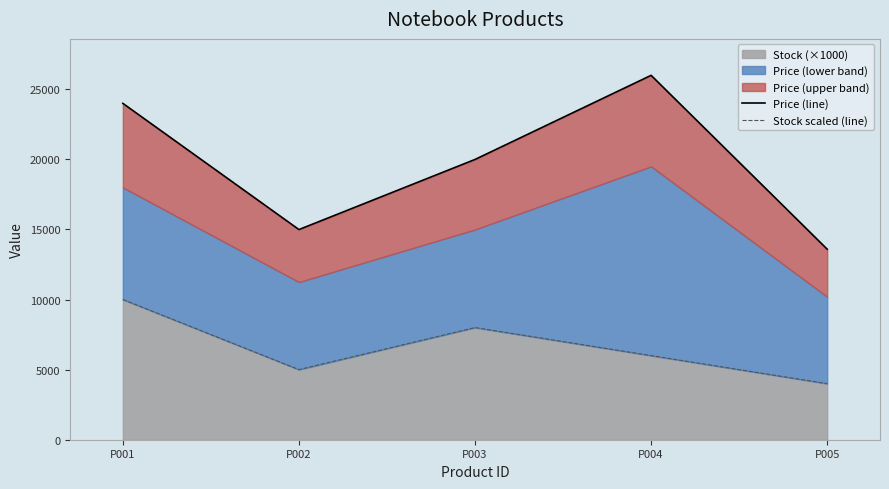

Which series has the widest spread of values?

Price (line)